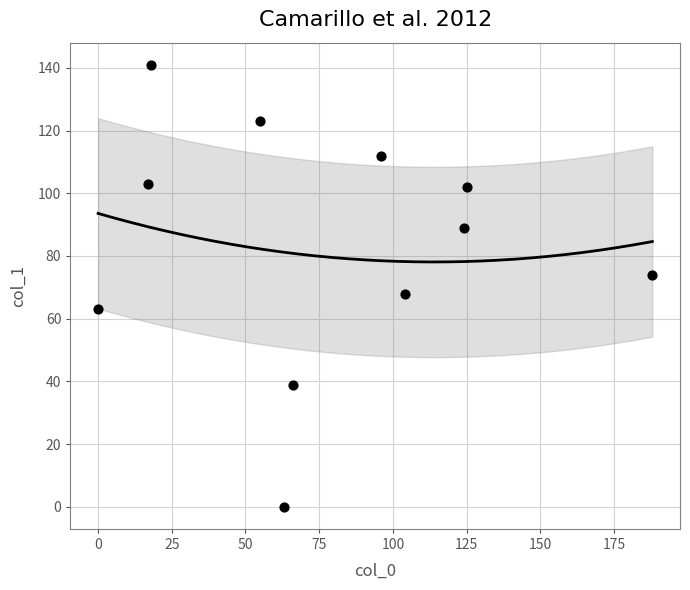

What is the range of X values (max minus min)?

188